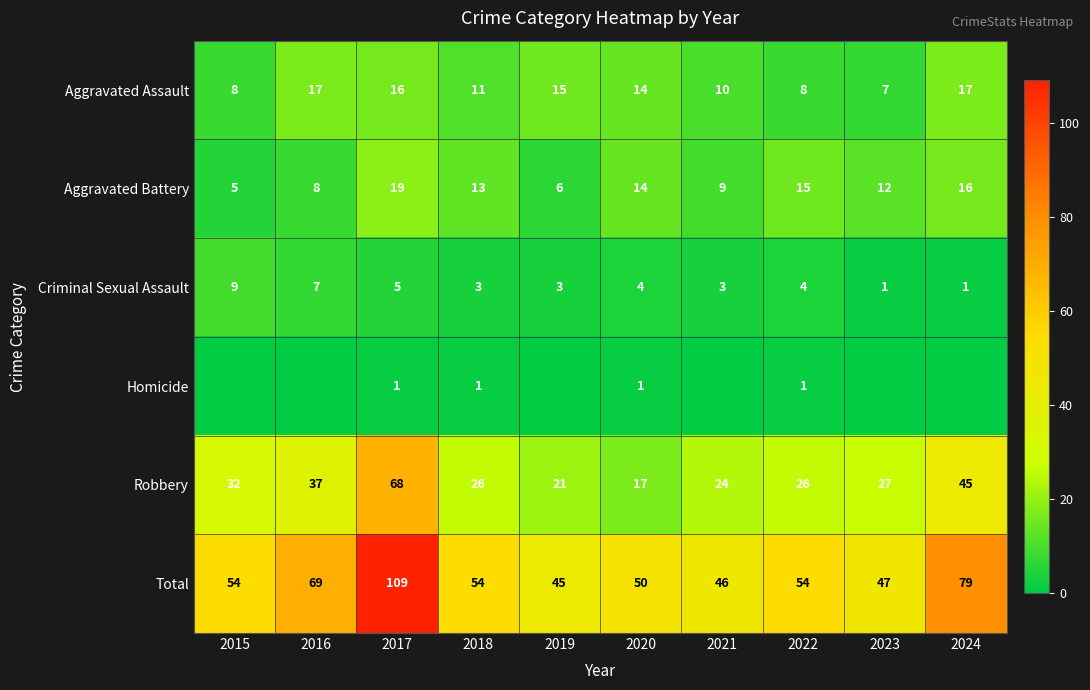

How many Criminal Sexual Assault values are between 3 and 5?

6